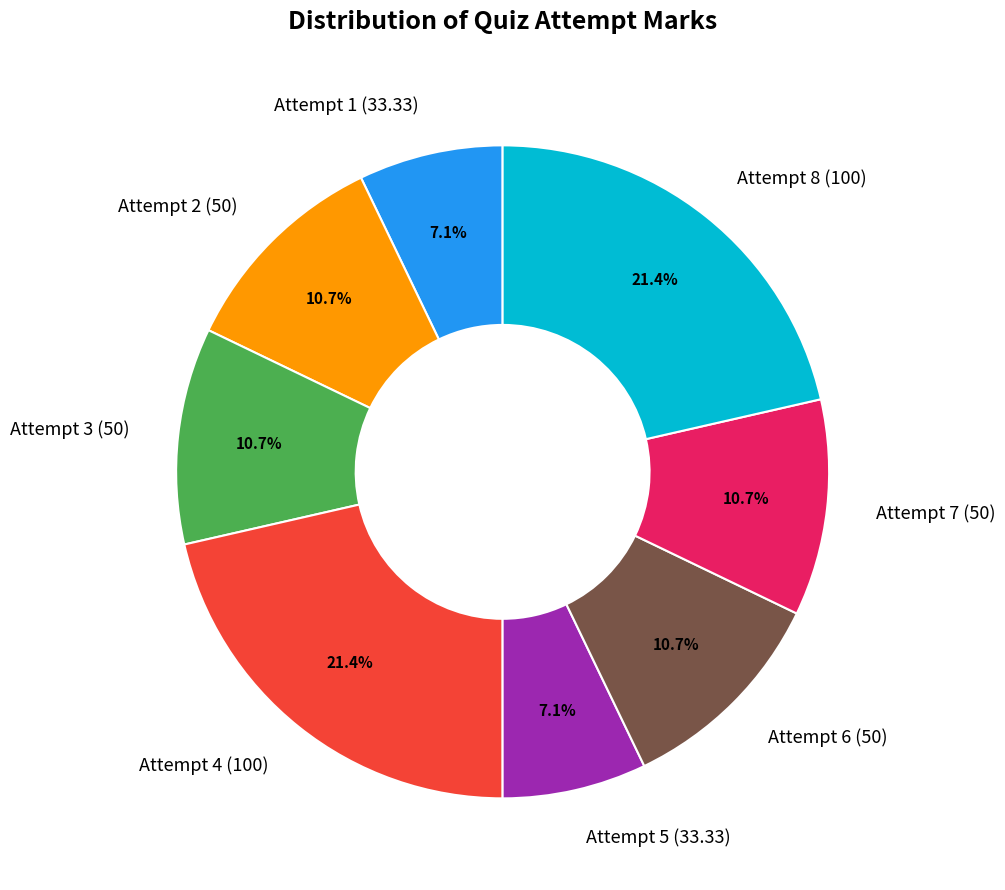

How much of the chart is everything except Attempt 2 (50)?

89.3%